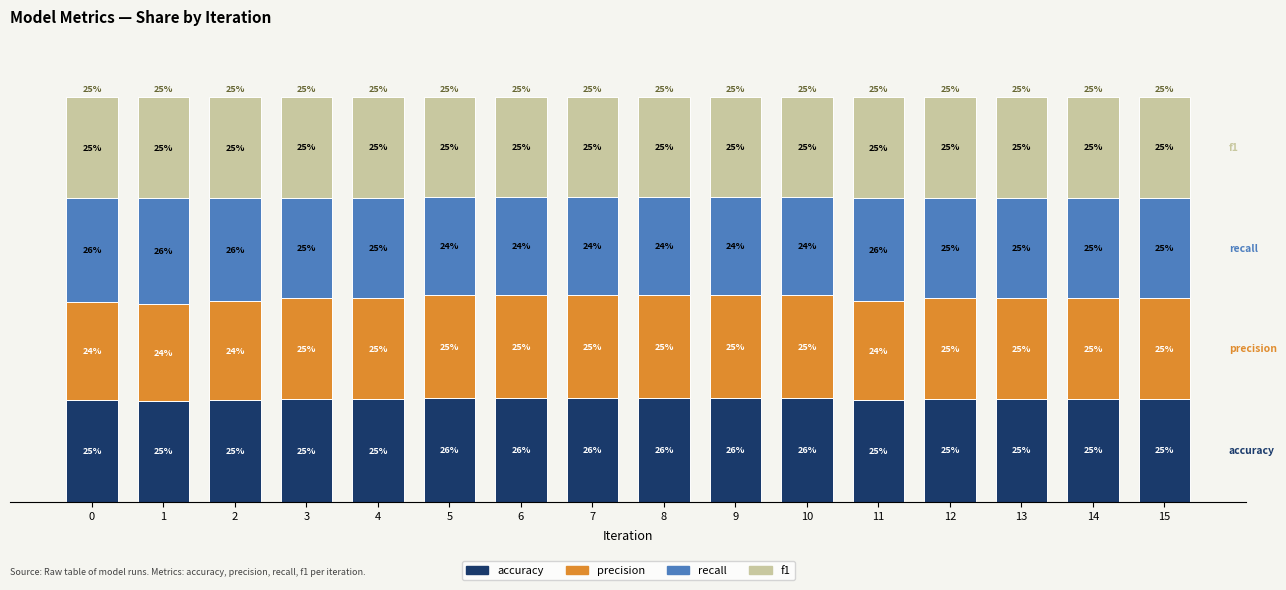

What are all the series names shown in the legend?

accuracy, precision, recall, f1